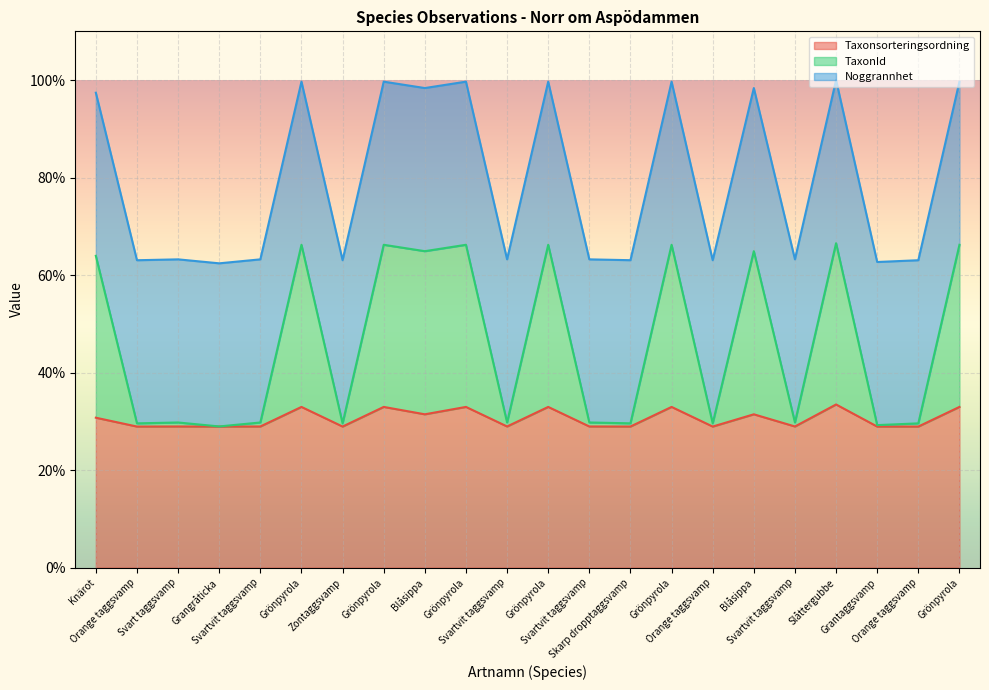

How many interior local peaks does the TaxonId series have?

8